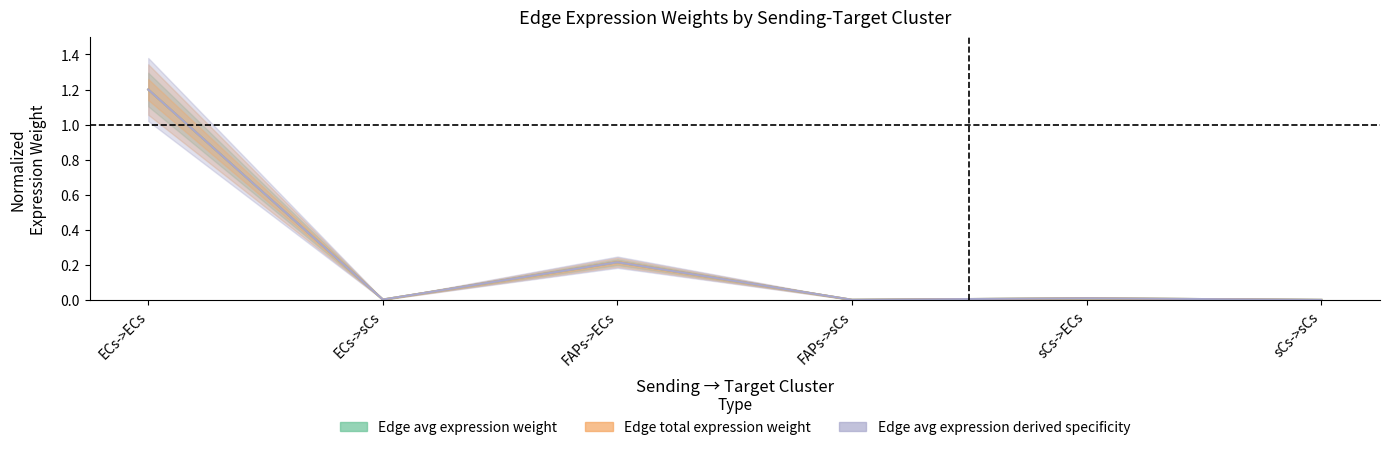

Which series has the largest range (max minus min)?

Edge average expression weight